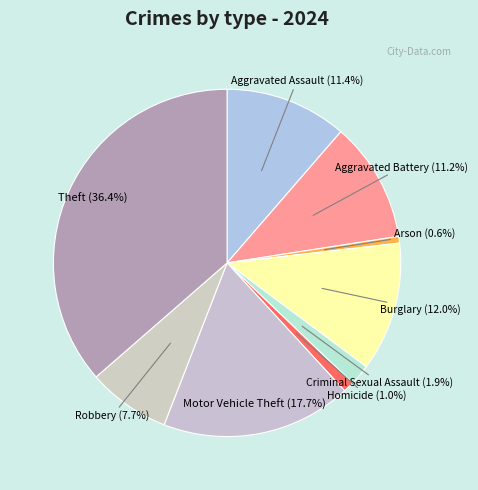

Between Theft and Arson, which is larger?

Theft